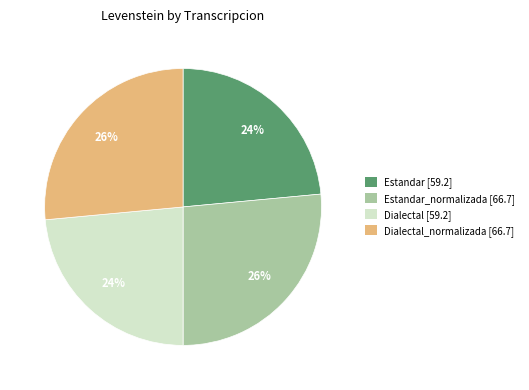

Is there any slice that represents more than half of the pie?

No